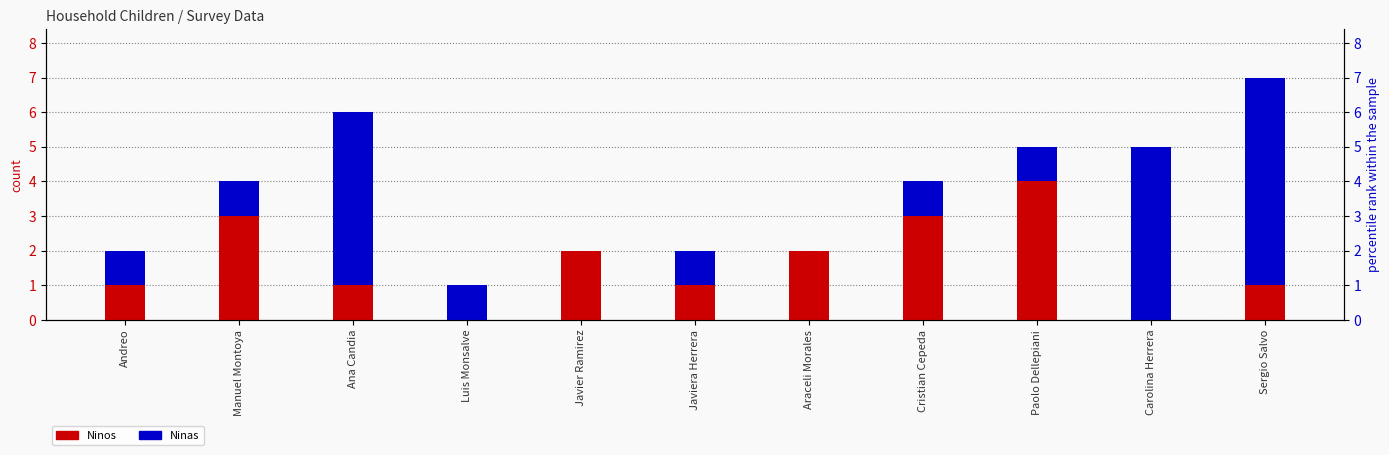

What is the difference between the Ninos values at Sergio Salvo and Manuel Montoya?

2